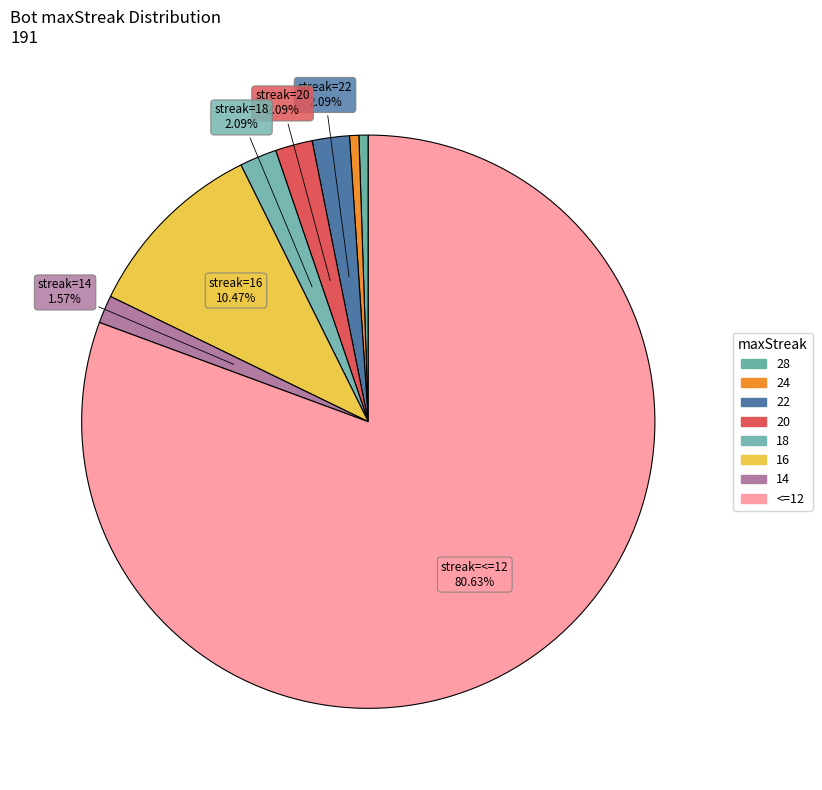

To the nearest percent, what percentage of the pie is 16?

10%